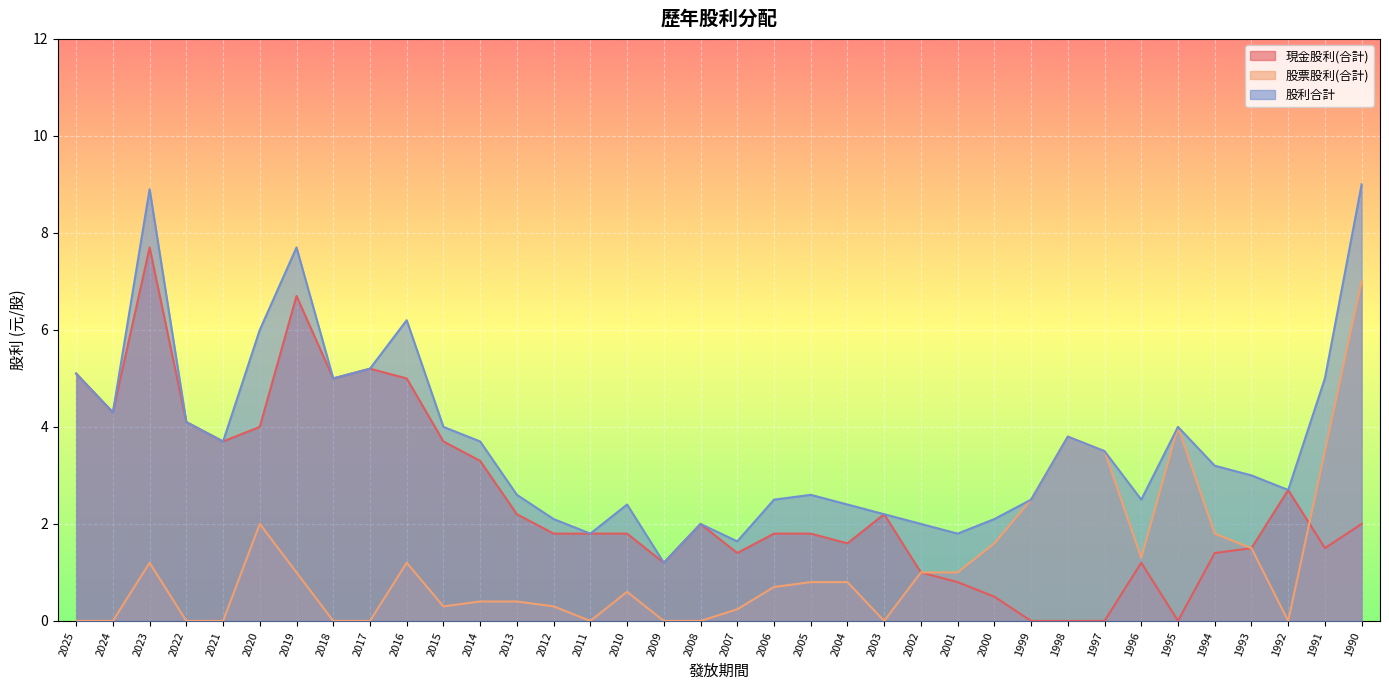

Reading left to right, list all the values displayed in this chart.

現金股利(合計): 2025=5.1	2024=4.3	2023=7.7	2022=4.1	2021=3.7	2020=4.0	2019=6.7	2018=5.0	2017=5.2	2016=5.0	2015=3.7	2014=3.3	2013=2.2	2012=1.8	2011=1.8	2010=1.8	2009=1.2	2008=2.0	2007=1.4	2006=1.8	2005=1.8	2004=1.6	2003=2.2	2002=1.0	2001=0.8	2000=0.5	1999=0.0	1998=0.0	1997=0.0	1996=1.2	1995=0.0	1994=1.4	1993=1.5	1992=2.7	1991=1.5	1990=2.0
股票股利(合計): 2025=0.0	2024=0.0	2023=1.2	2022=0.0	2021=0.0	2020=2.0	2019=1.0	2018=0.0	2017=0.0	2016=1.2	2015=0.3	2014=0.4	2013=0.4	2012=0.3	2011=0.0	2010=0.6	2009=0.0	2008=0.0	2007=0.2	2006=0.7	2005=0.8	2004=0.8	2003=0.0	2002=1.0	2001=1.0	2000=1.6	1999=2.5	1998=3.8	1997=3.5	1996=1.3	1995=4.0	1994=1.8	1993=1.5	1992=0.0	1991=3.5	1990=7.0
股利合計: 2025=5.1	2024=4.3	2023=8.9	2022=4.1	2021=3.7	2020=6.0	2019=7.7	2018=5.0	2017=5.2	2016=6.2	2015=4.0	2014=3.7	2013=2.6	2012=2.1	2011=1.8	2010=2.4	2009=1.2	2008=2.0	2007=1.6	2006=2.5	2005=2.6	2004=2.4	2003=2.2	2002=2.0	2001=1.8	2000=2.1	1999=2.5	1998=3.8	1997=3.5	1996=2.5	1995=4.0	1994=3.2	1993=3.0	1992=2.7	1991=5.0	1990=9.0